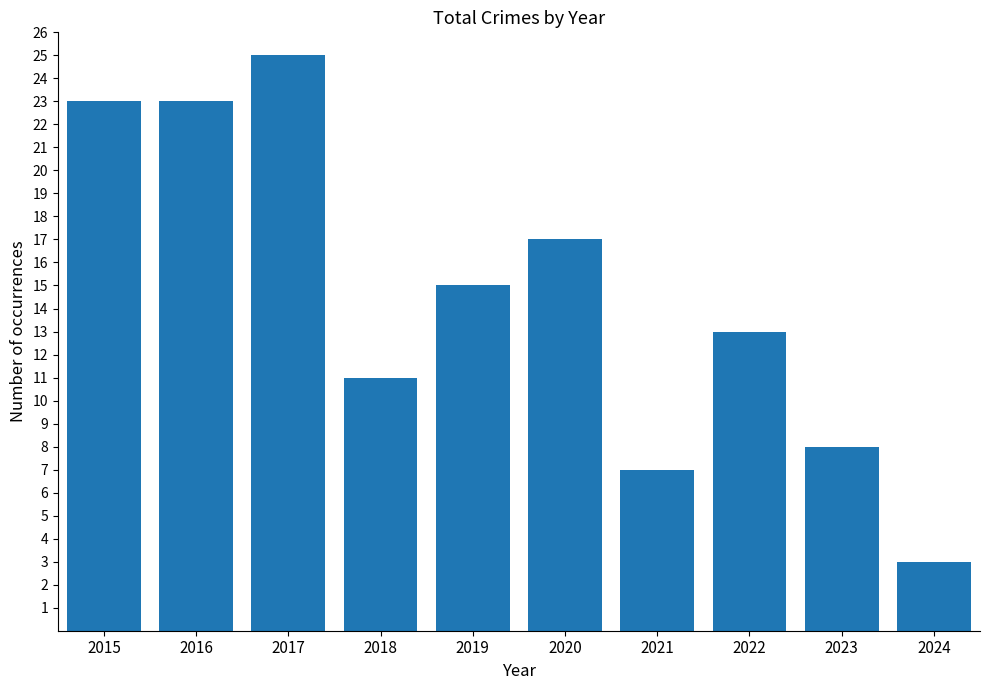

Reading left to right, extract all data points from this chart.

2015=23	2016=23	2017=25	2018=11	2019=15	2020=17	2021=7	2022=13	2023=8	2024=3